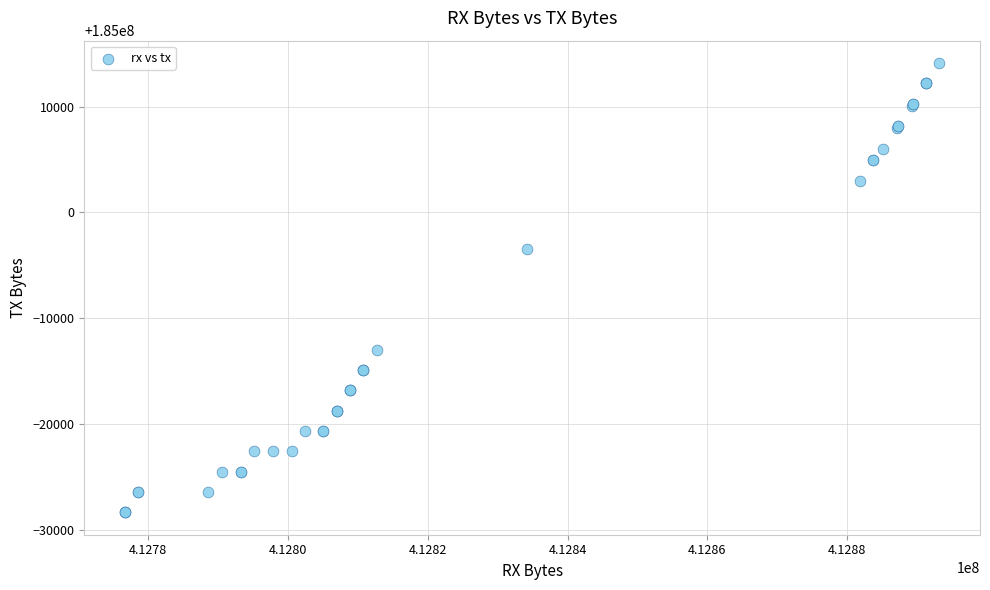

What Y value in the scatter plot is closest to 184992897?

184996523